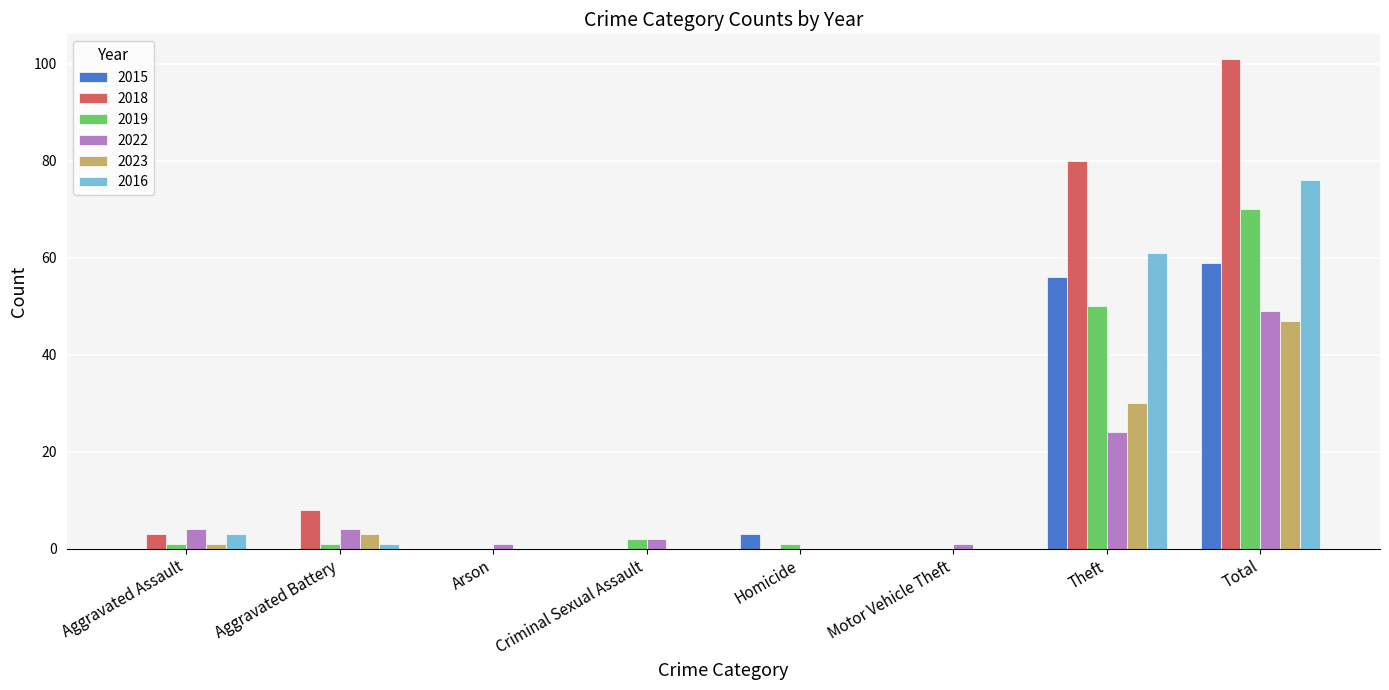

What is the greatest value displayed?

101